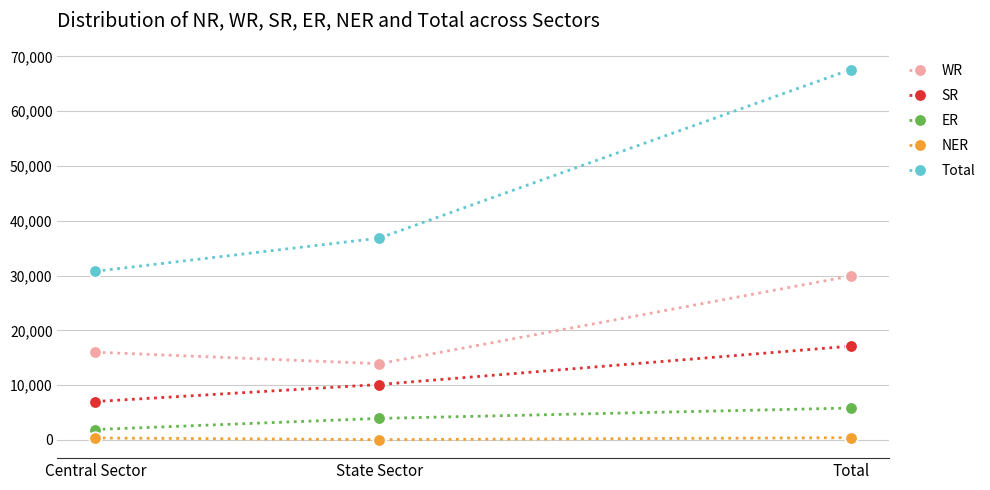

Which category has the highest value across all series?

Total